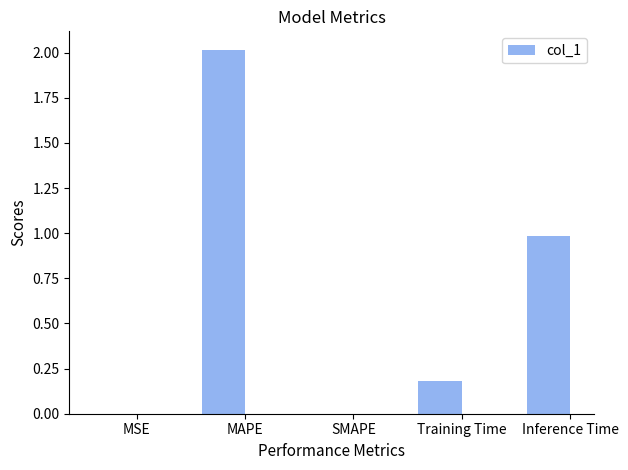

What is the maximum value shown in the chart?

2.0